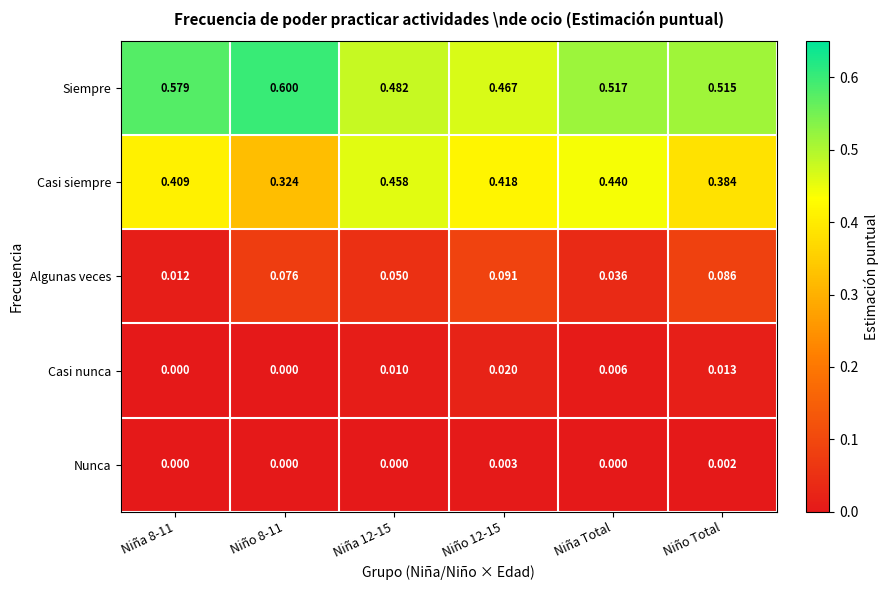

How many series are shown in this chart?

5